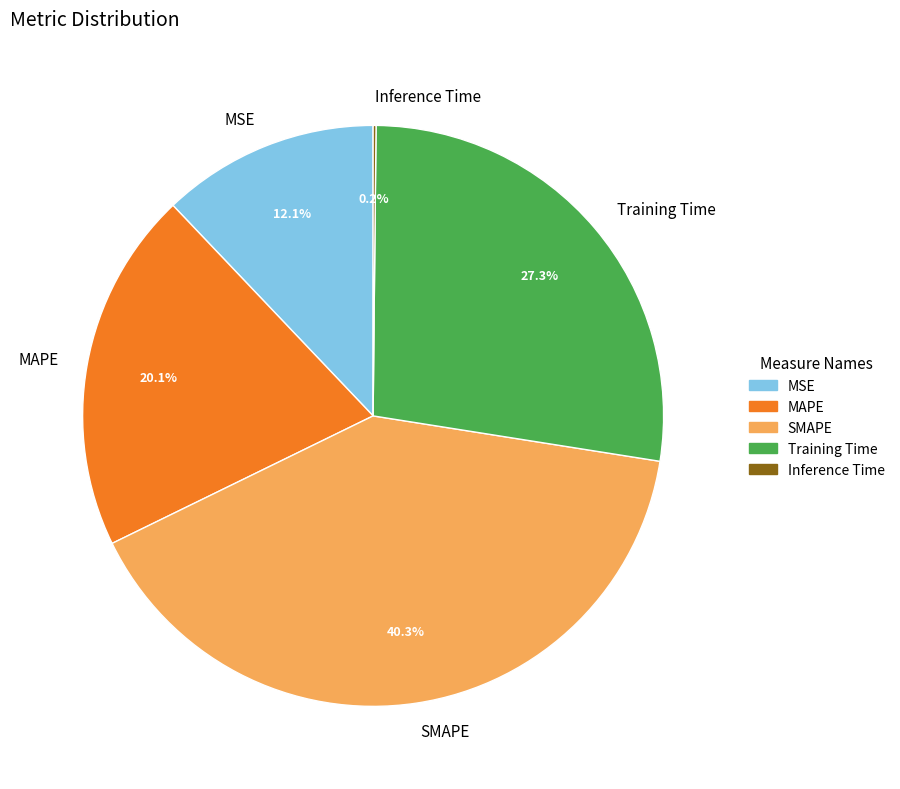

To the nearest percent, what is the average slice percentage?

20%